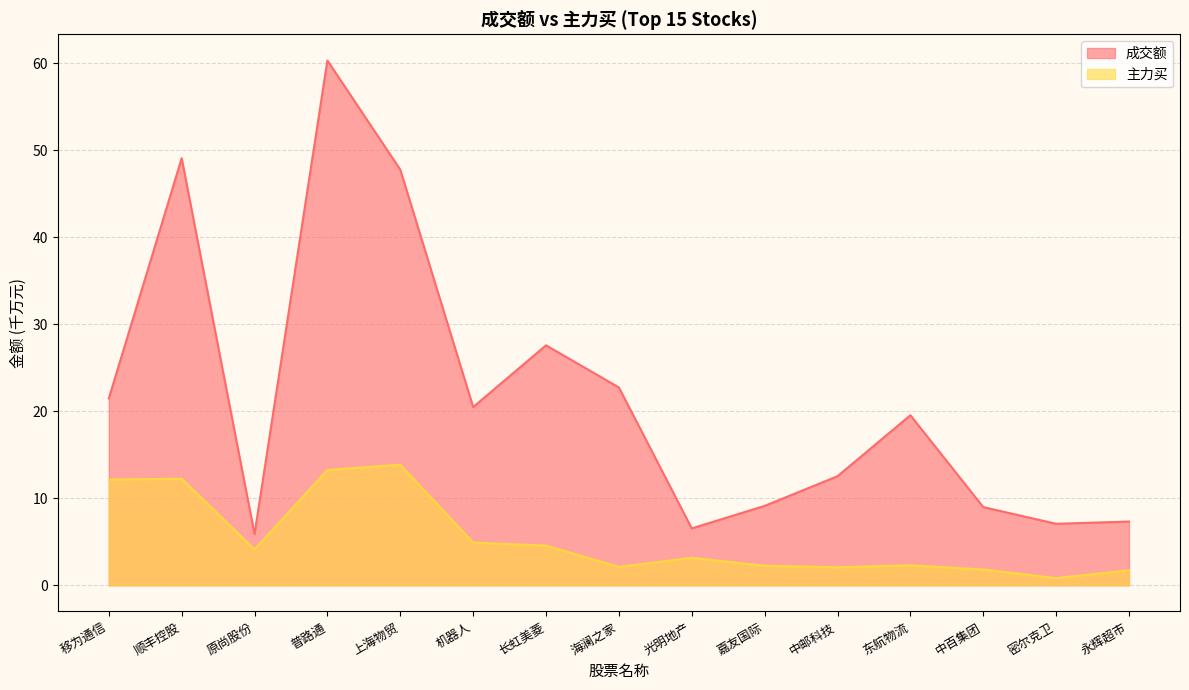

What is the approximate value of 主力买 at 中邮科技?

2.1